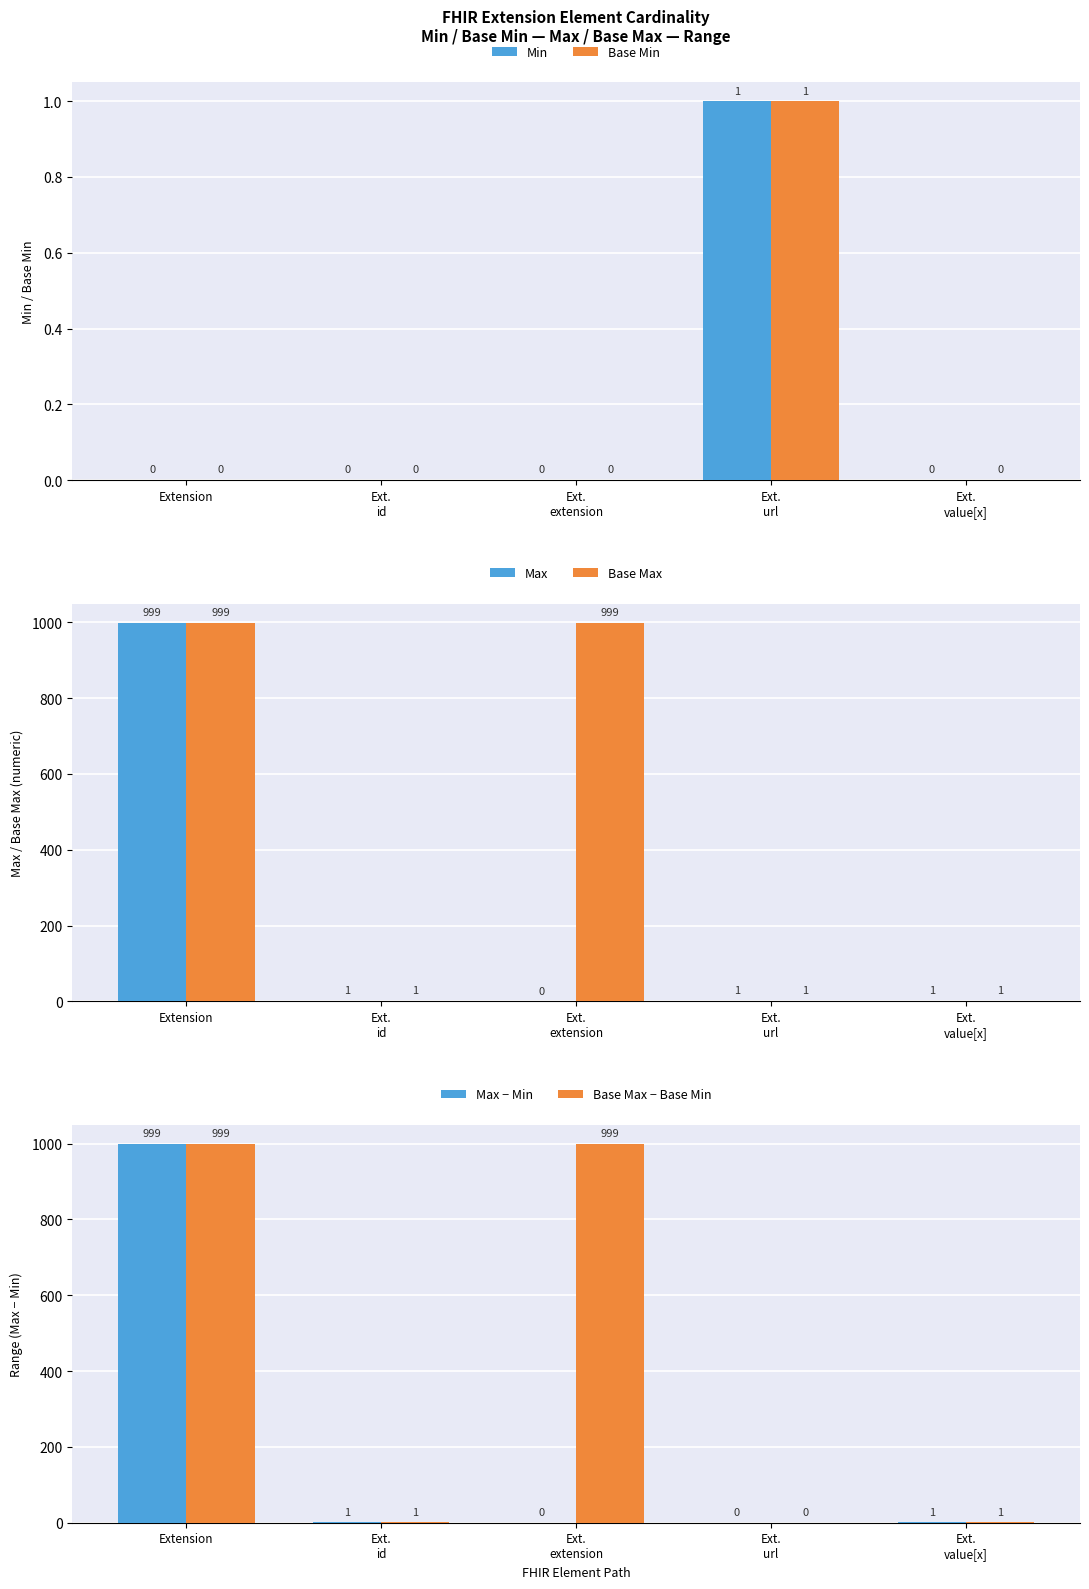

At how many categories does at least one series exceed 760?

2